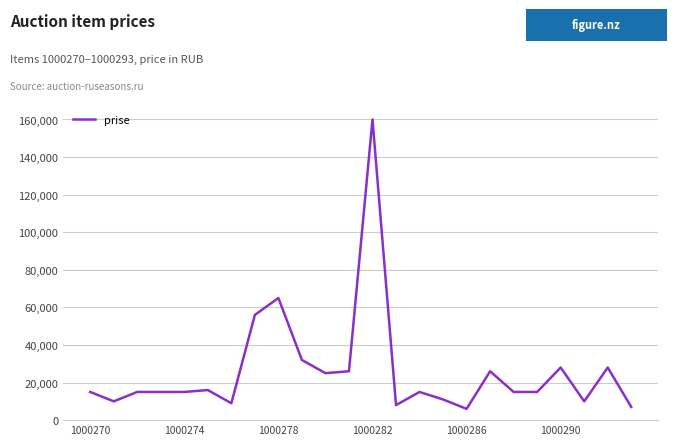

Does the chart display data point markers on the line(s)?

No